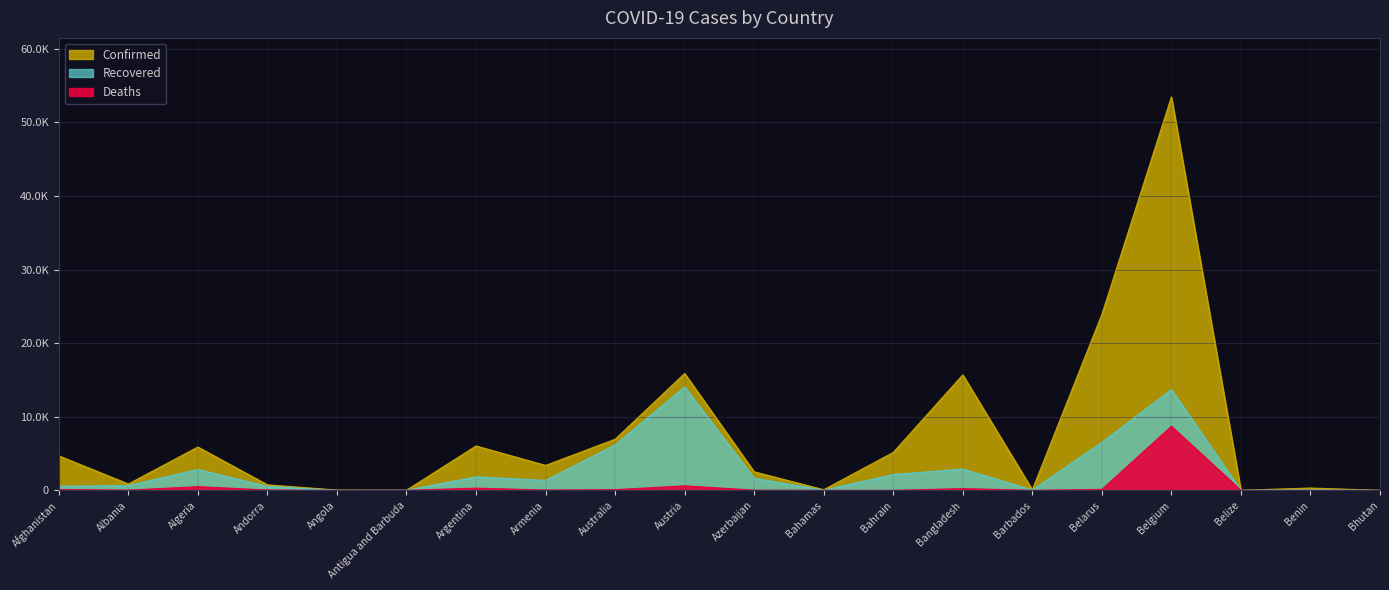

What are all the series names shown in the legend?

Confirmed, Recovered, Deaths